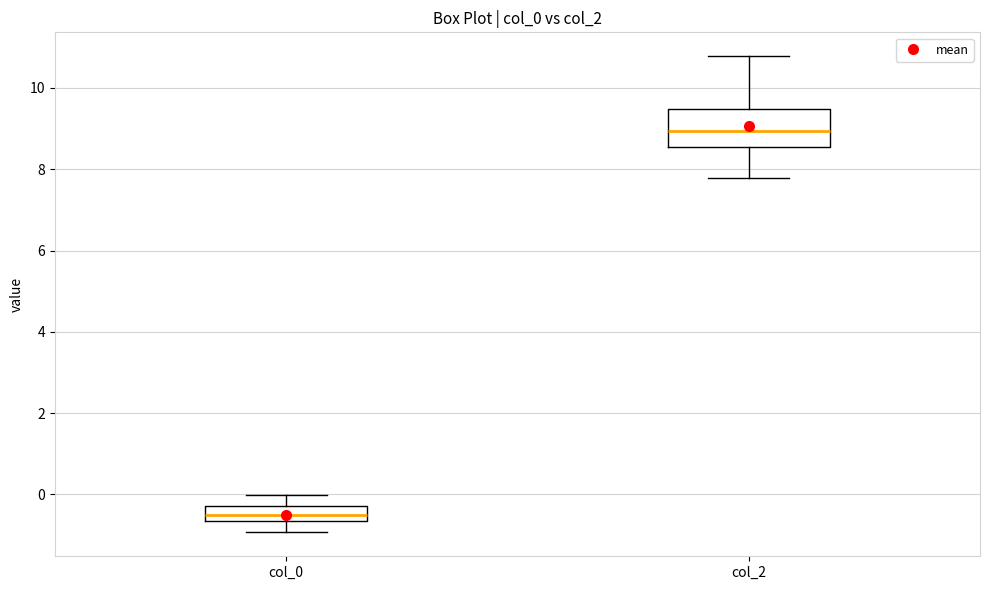

Which box has the lowest median line?

col_0